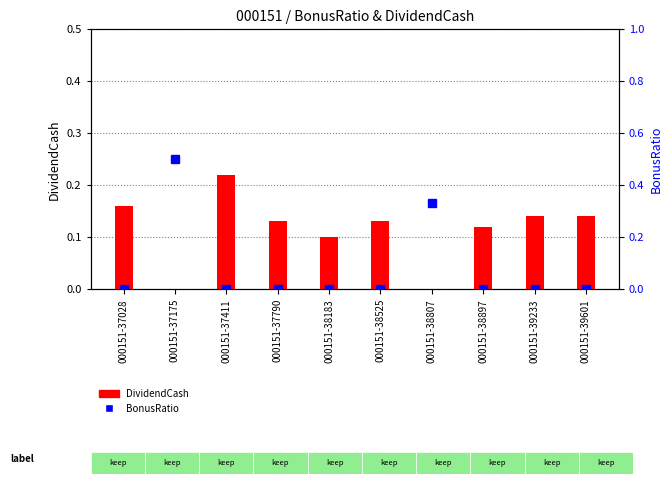

List the labels in order of BonusRatio value, largest first.

000151-37175, 000151-38807, 000151-37028, 000151-37411, 000151-37790, 000151-38183, 000151-38525, 000151-38897, 000151-39233, 000151-39601